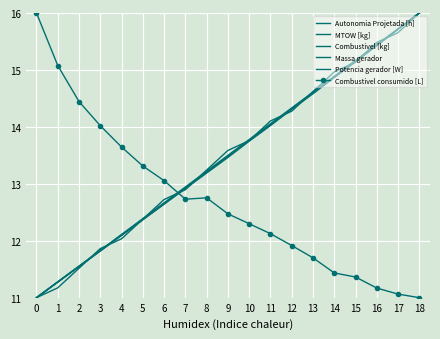

Reading right to left, transcribe all the data shown in this chart.

Autonomia Projetada [h]: 16.0	15.7	15.5	15.1	15.0	14.6	14.3	14.1	13.8	13.6	13.2	12.9	12.7	12.4	12.0	11.9	11.5	11.2	11.0
MTOW [kg]: 16.0	15.7	15.4	15.2	14.9	14.6	14.3	14.0	13.8	13.5	13.2	12.9	12.6	12.4	12.1	11.8	11.5	11.3	11.0
Combustivel [kg]: 16.0	15.7	15.4	15.2	14.9	14.6	14.3	14.1	13.8	13.5	13.2	12.9	12.7	12.4	12.1	11.8	11.6	11.3	11.0
Massa gerador: 16.0	15.7	15.4	15.1	14.9	14.6	14.3	14.0	13.7	13.5	13.2	12.9	12.6	12.4	12.1	11.8	11.5	11.3	11.0
Potencia gerador [W]: 16.0	15.7	15.4	15.2	14.9	14.6	14.3	14.0	13.8	13.5	13.2	12.9	12.7	12.4	12.1	11.8	11.5	11.3	11.0
Combustivel consumido [L]: 11.0	11.1	11.2	11.4	11.4	11.7	11.9	12.1	12.3	12.5	12.8	12.7	13.1	13.3	13.6	14.0	14.4	15.1	16.0